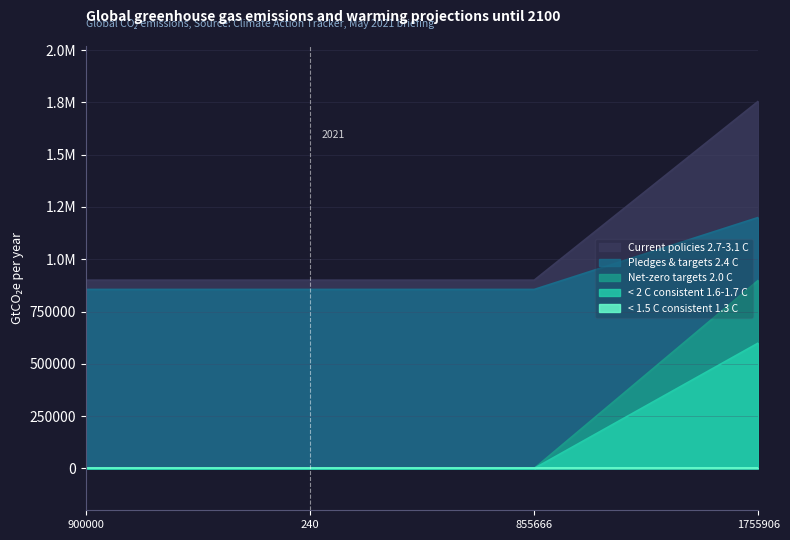

What position from the right is 900000?

4